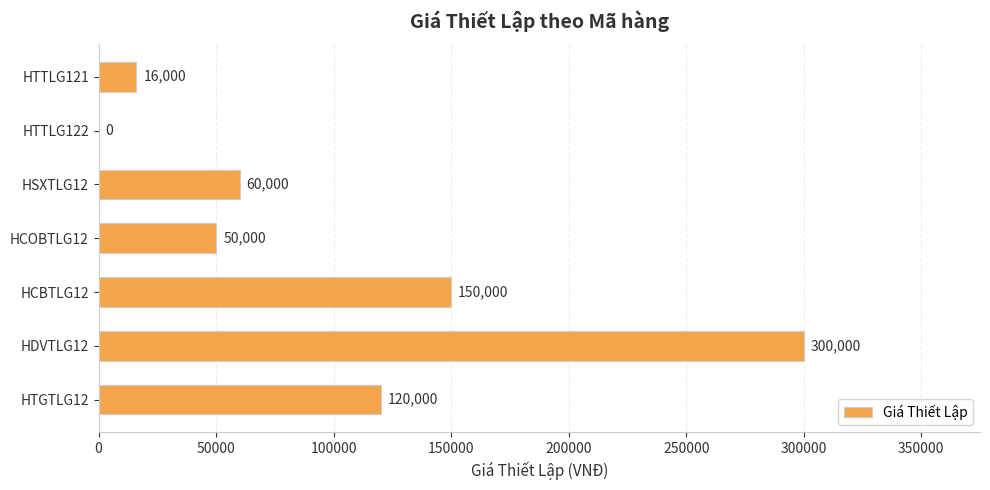

How many distinct data groups are displayed?

1